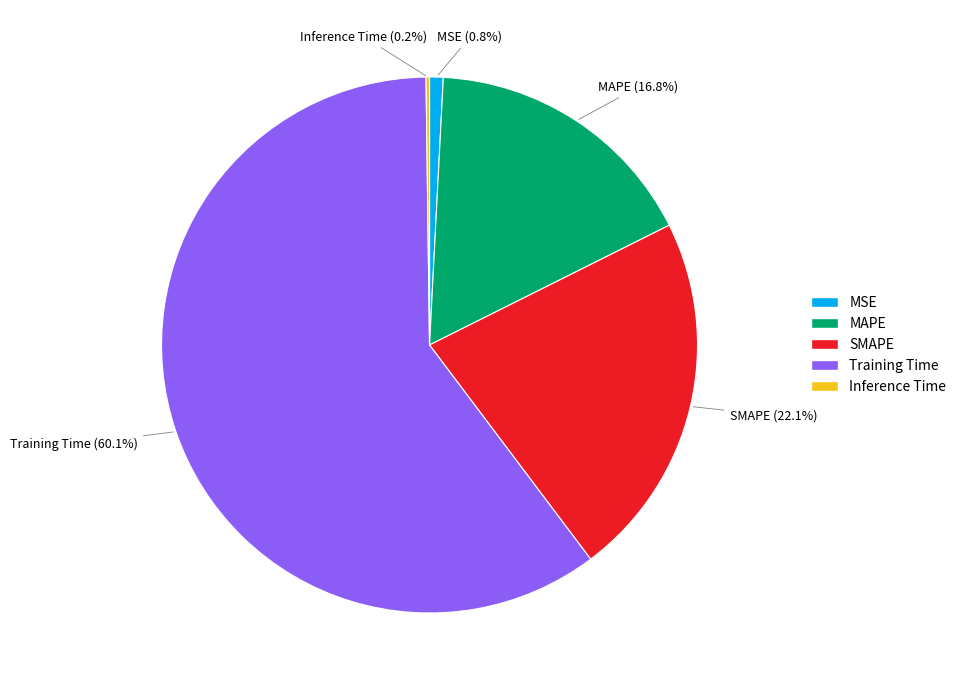

To the nearest percent, what portion does MSE represent?

1%